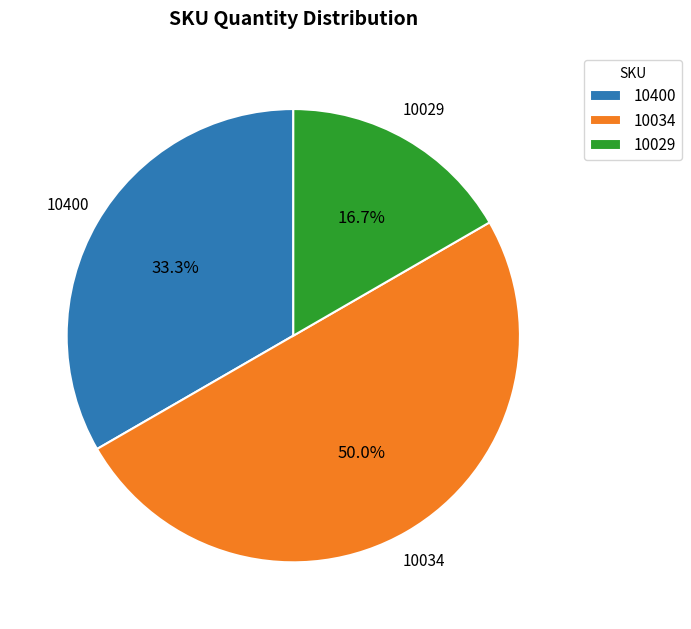

Is it true that 10400 is 33% of the pie?

True